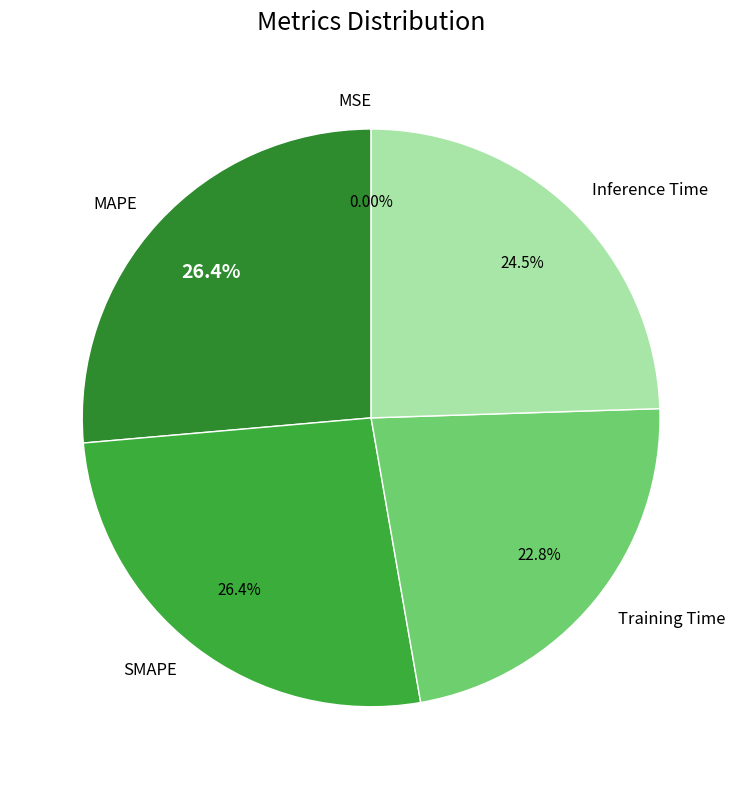

Does Inference Time represent more than half of the total?

No